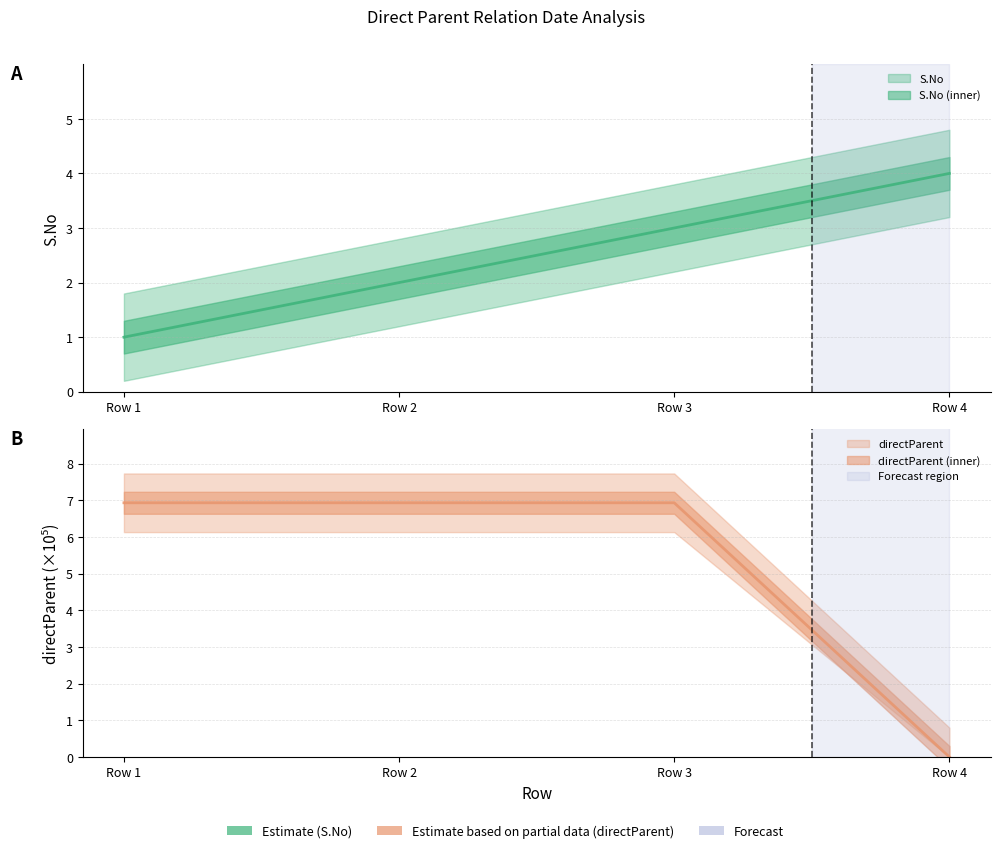

At how many categories does at least one series exceed 2?

4